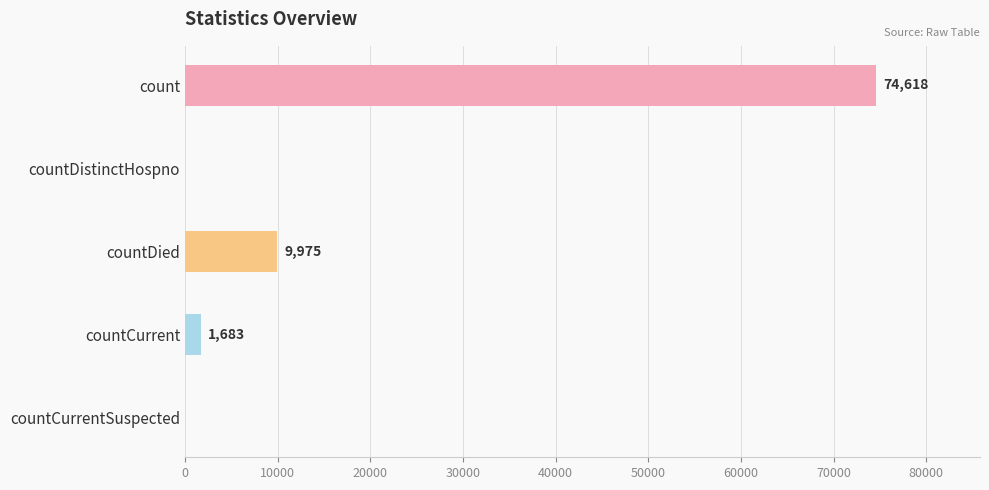

Reading top to bottom, list all the values displayed in this chart.

count=74618	countDistinctHospno=0	countDied=9975	countCurrent=1683	countCurrentSuspected=0